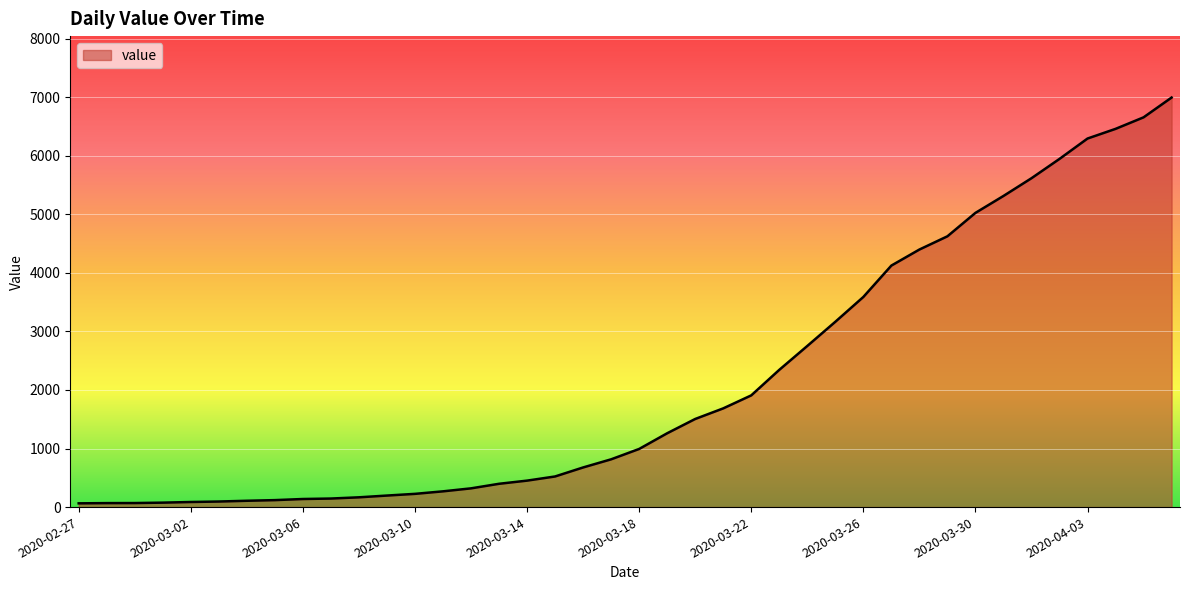

What is the difference between the maximum and minimum values?

6931